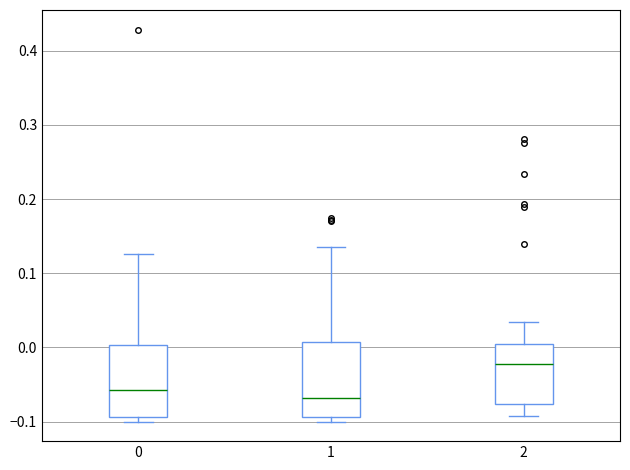

Where does the lower whisker of the box at x = 2 end on the y-axis? The values are not printed on the chart, so give them approximately, as read against the axis.

-0.09